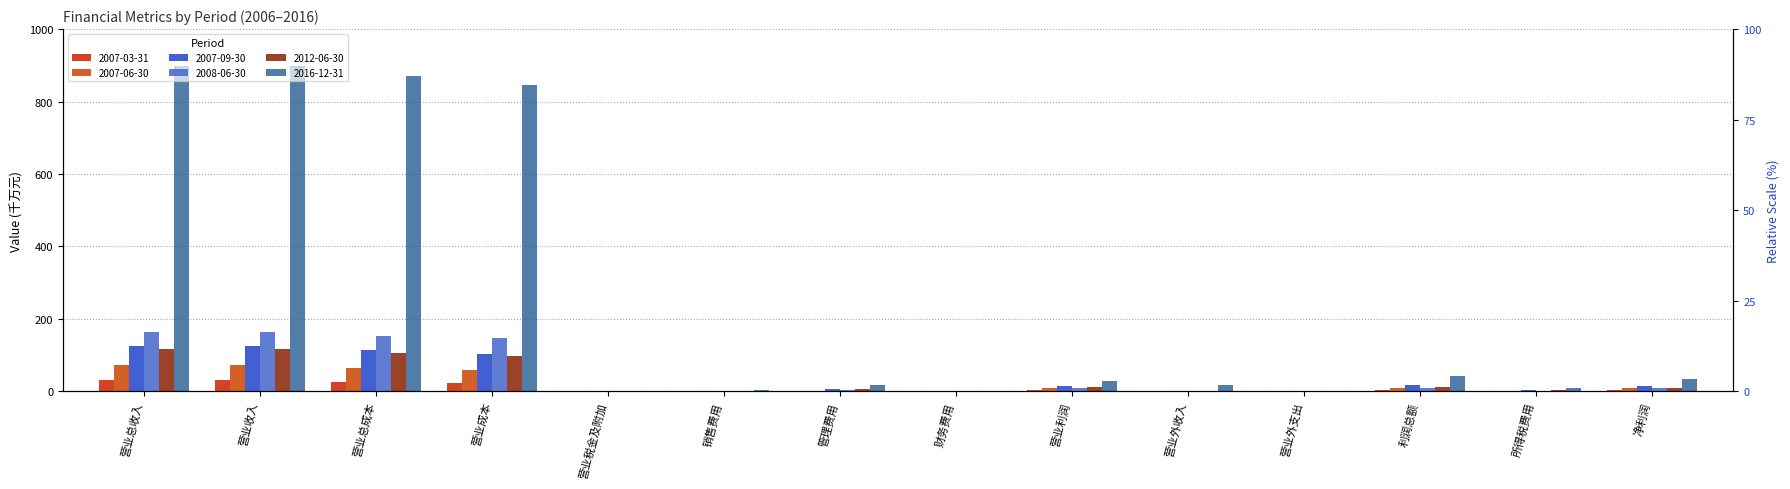

Reading left to right, transcribe all the data shown in this chart.

2007-03-31: 30.7	30.7	26.5	23.9	0.6	0.0	1.7	0.0	4.2	0.0	0.1	4.1	1.0	3.1
2007-06-30: 73.3	73.3	64.8	58.6	0.7	0.1	2.0	0.0	10.1	0.1	0.0	10.1	2.1	8.1
2007-09-30: 126.4	126.4	113.5	104.0	2.2	0.3	6.8	0.0	15.2	1.3	0.1	16.5	2.7	13.8
2008-06-30: 163.2	163.2	154.0	146.1	1.6	0.4	5.0	0.8	8.9	1.4	0.2	10.2	1.8	8.4
2012-06-30: 118.0	118.0	106.8	98.4	2.0	0.3	6.2	0.3	11.3	1.4	0.1	12.6	2.6	10.0
2016-12-31: 899.2	899.2	871.2	845.0	1.9	2.4	18.2	0.0	27.7	16.4	1.3	42.8	9.0	33.8